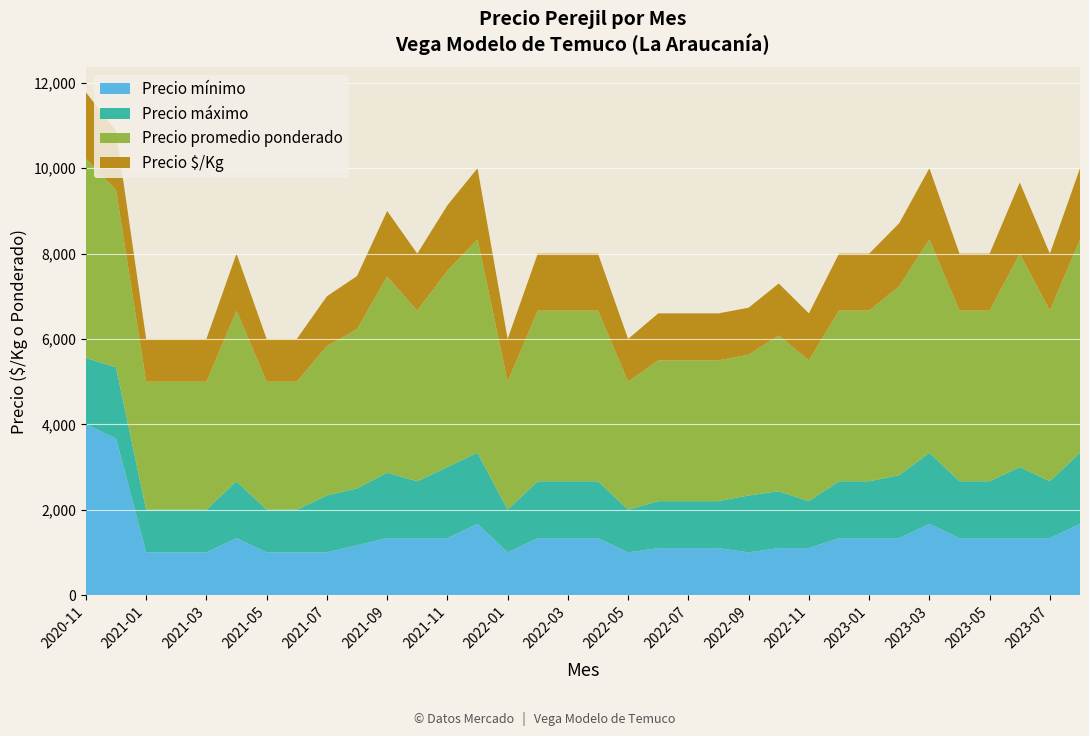

Reading left to right, list all the values displayed in this chart.

Precio mínimo: 4000	3667	1000	1000	1000	1333	1000	1000	1000	1167	1333	1333	1333	1667	1000	1333	1333	1333	1000	1100	1100	1100	1000	1100	1100	1333	1333	1333	1667	1333	1333	1333	1333	1667
Precio máximo: 1556	1667	1000	1000	1000	1333	1000	1000	1333	1333	1533	1333	1667	1667	1000	1333	1333	1333	1000	1100	1100	1100	1333	1333	1100	1333	1333	1476	1667	1333	1333	1667	1333	1667
Precio promedio ponderado: 4667	4159	3000	3000	3000	4000	3000	3000	3500	3731	4600	4000	4600	5000	3000	4000	4000	4000	3000	3300	3300	3300	3300	3650	3300	4000	4000	4429	5000	4000	4000	5000	4000	5000
Precio $/Kg: 1556	1386	1000	1000	1000	1333	1000	1000	1167	1244	1533	1333	1533	1667	1000	1333	1333	1333	1000	1100	1100	1100	1100	1217	1100	1333	1333	1476	1667	1333	1333	1667	1333	1667